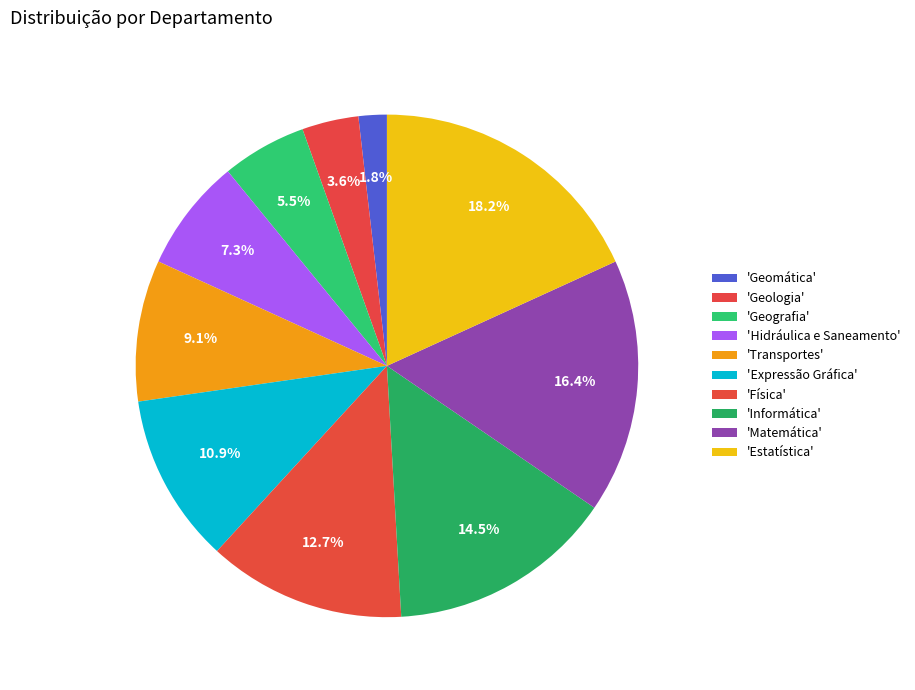

Count the number of slices in the pie.

10